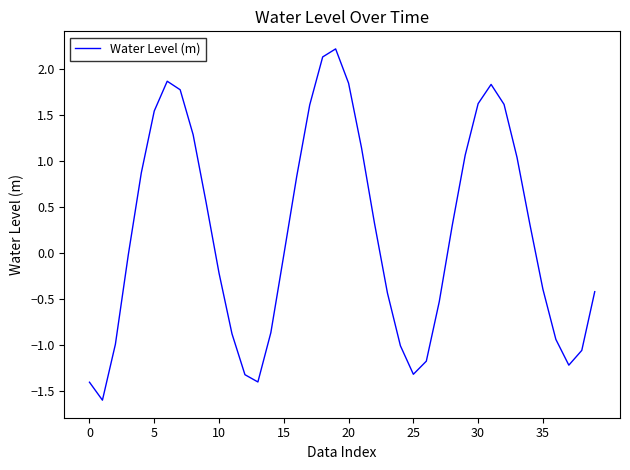

Does the chart have visible grid lines?

No